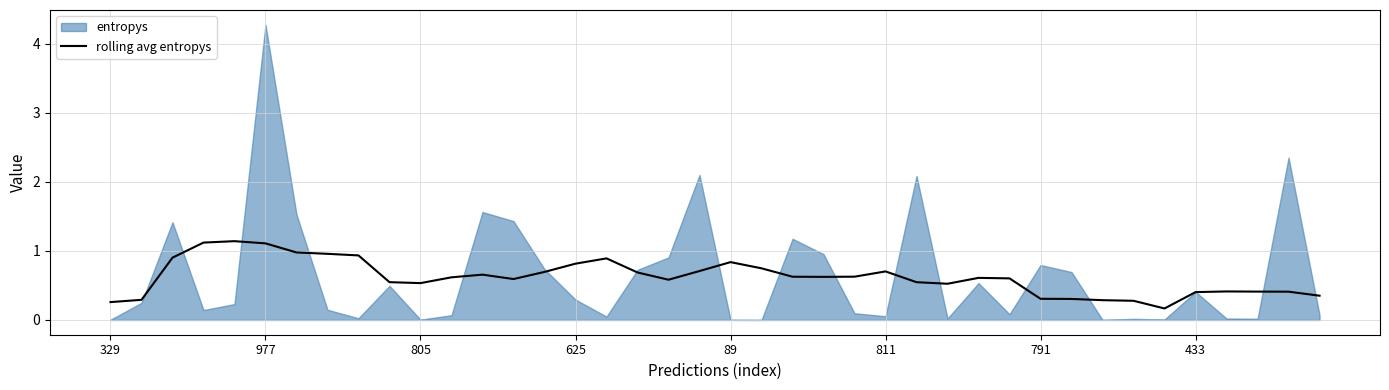

What is the change in value from 9 to 31?

-0.2